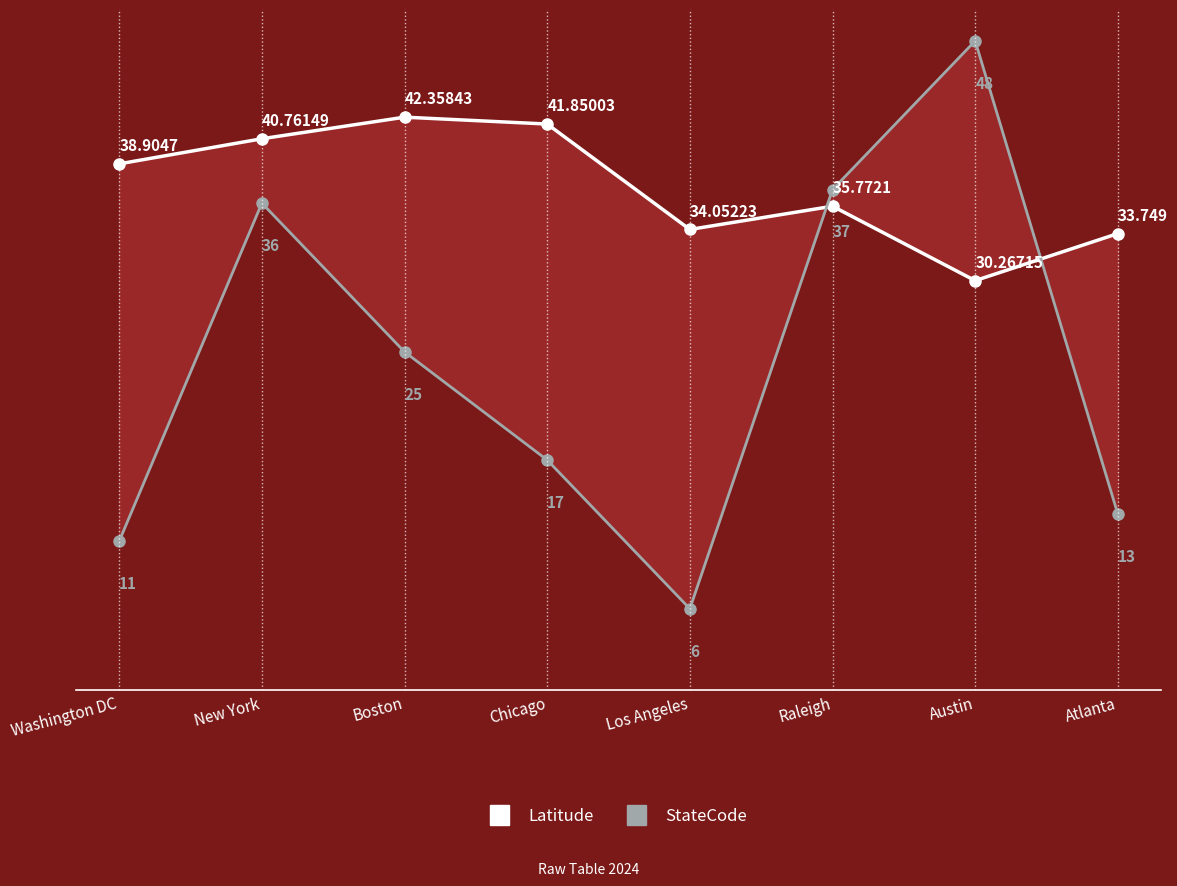

Reading left to right, what are all the values shown in this chart?

Latitude: 38.9	40.8	42.4	41.9	34.1	35.8	30.3	33.7
StateCode: 11.0	36.0	25.0	17.0	6.0	37.0	48.0	13.0